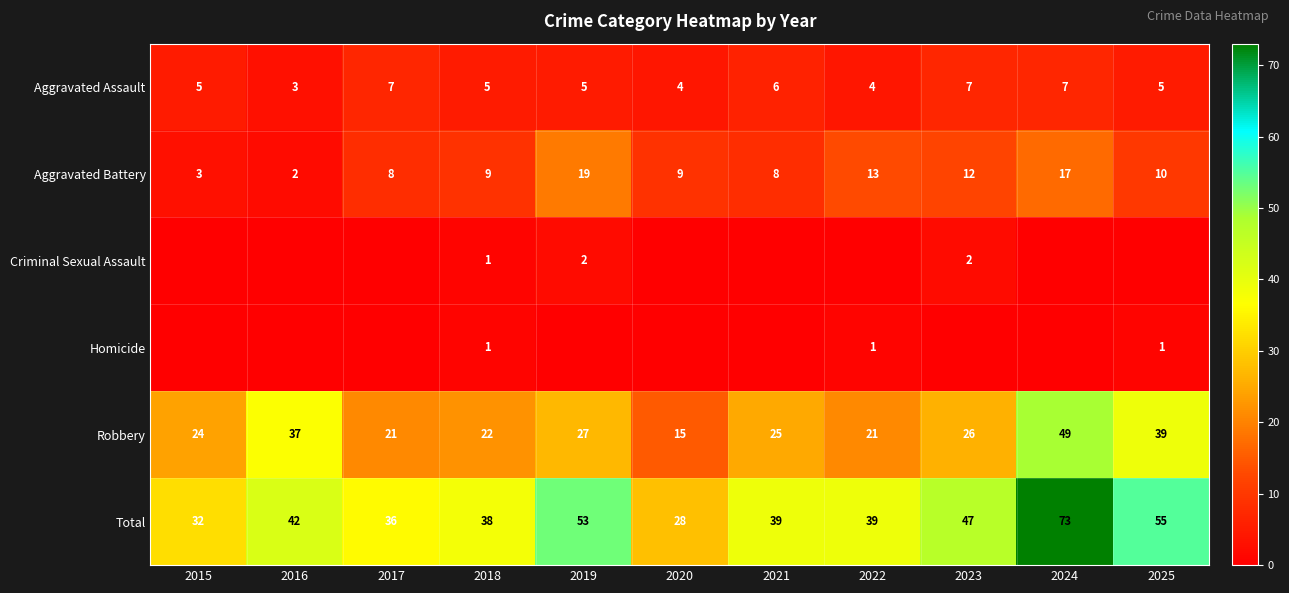

True or false: Robbery has a value of 22 at 2018.

True